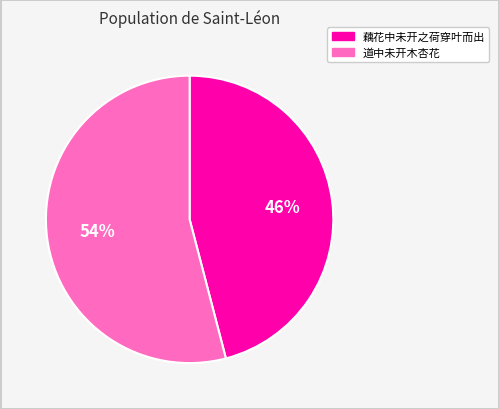

Is there a majority slice in this chart?

Yes